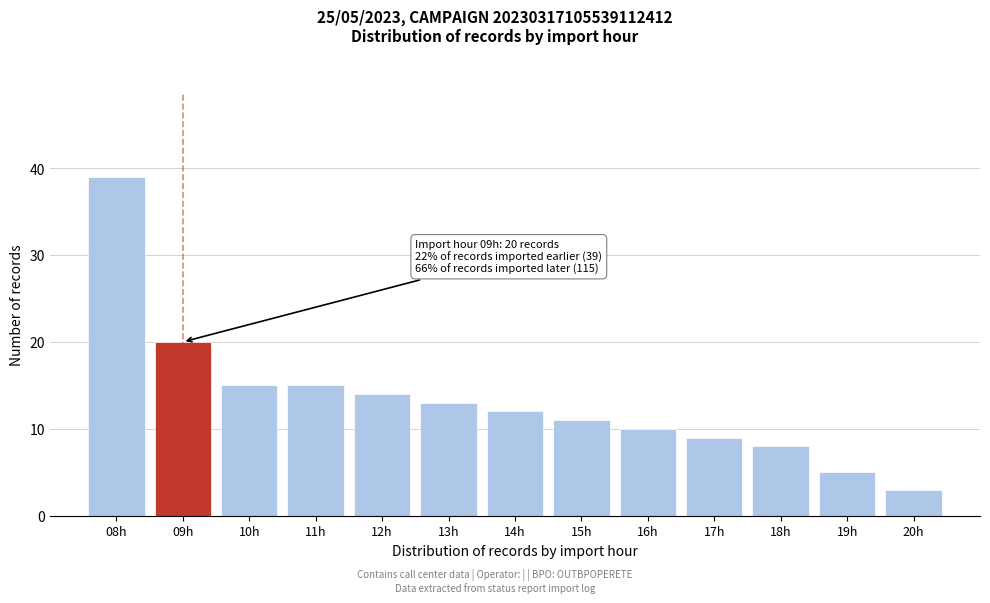

Reading right to left, extract all data points from this chart.

3	5	8	9	10	11	12	13	14	15	15	20	39